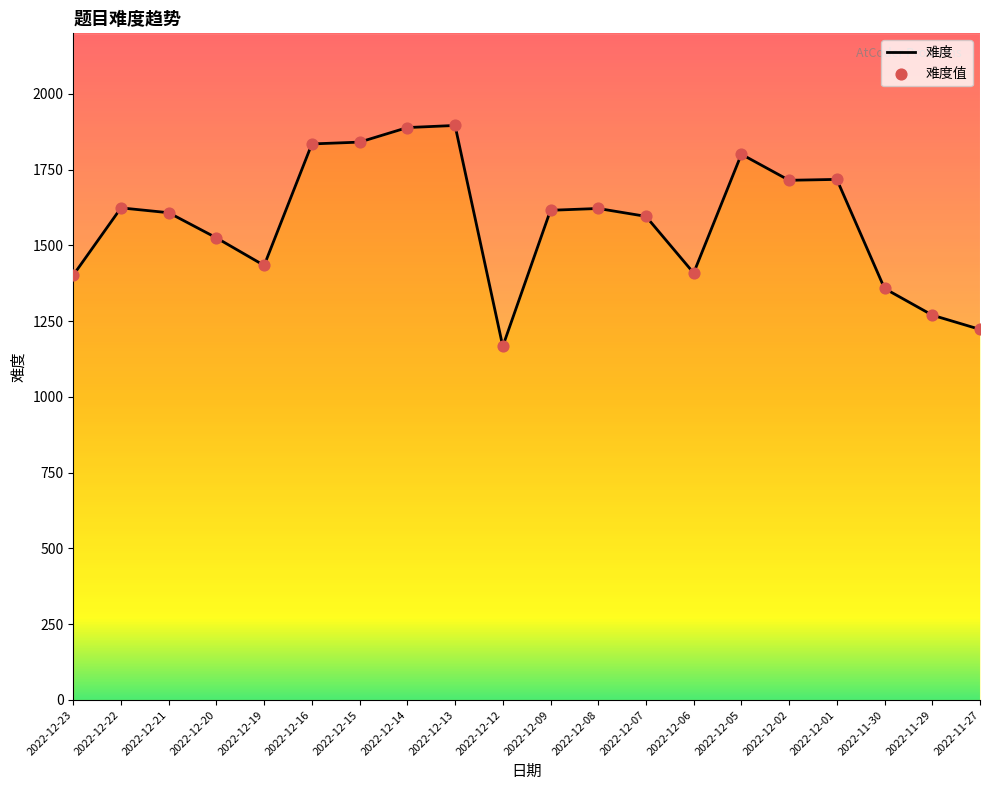

Is the value of 难度 at 2022-11-30 greater than the value of 难度值 at 2022-12-08?

No